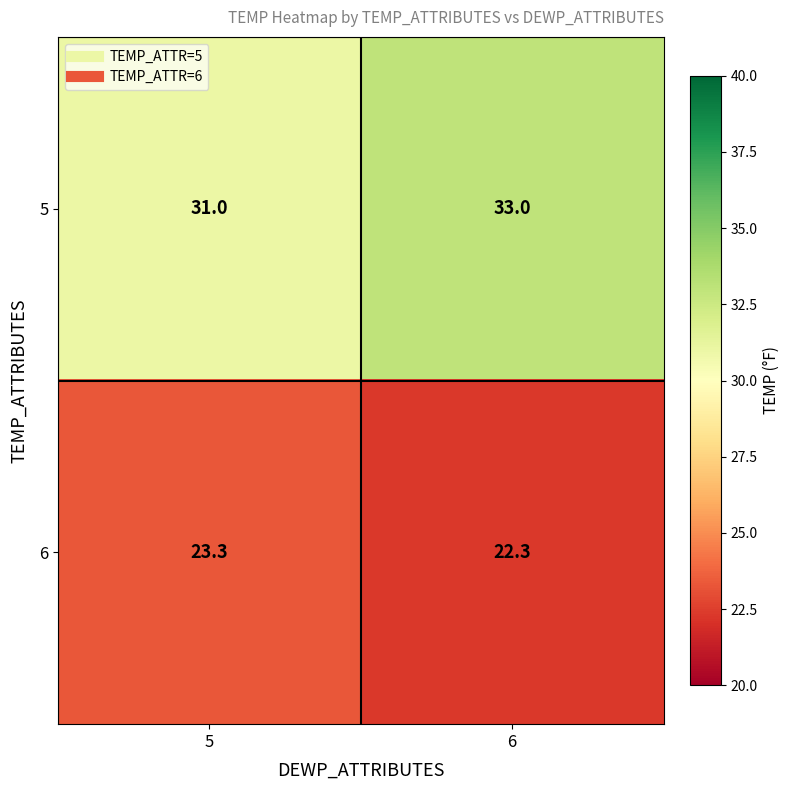

List the series in order of their overall mean, highest first.

5, 6